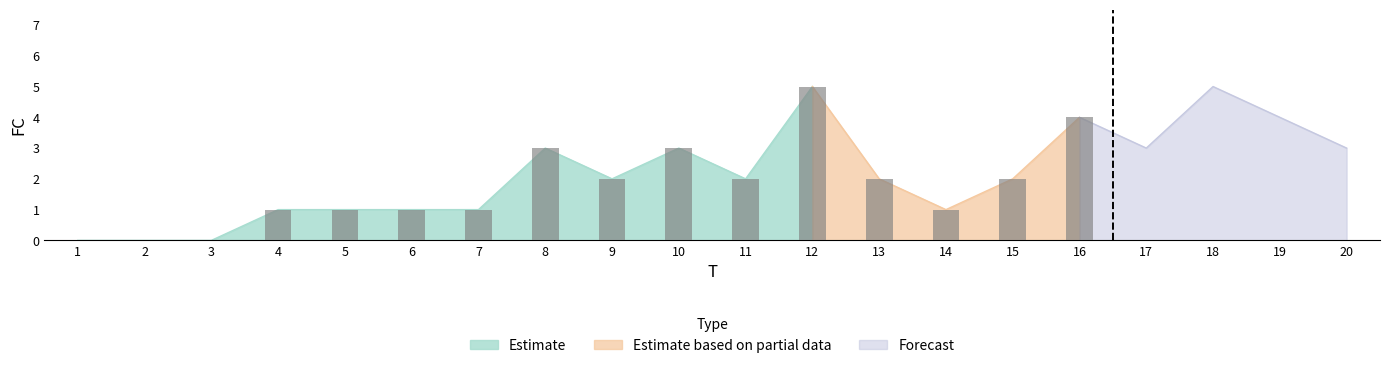

Where is the data nearest to the value 2?

9